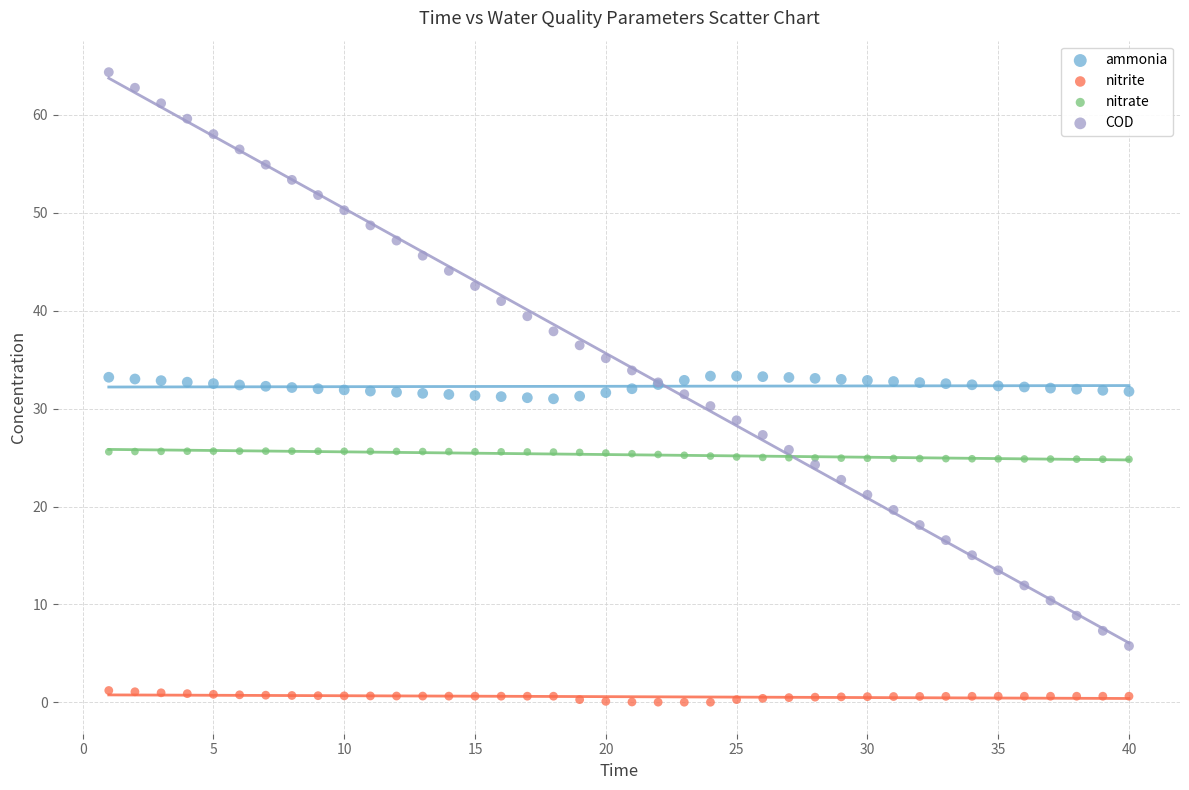

Which series has the largest Y range (max minus min)?

COD